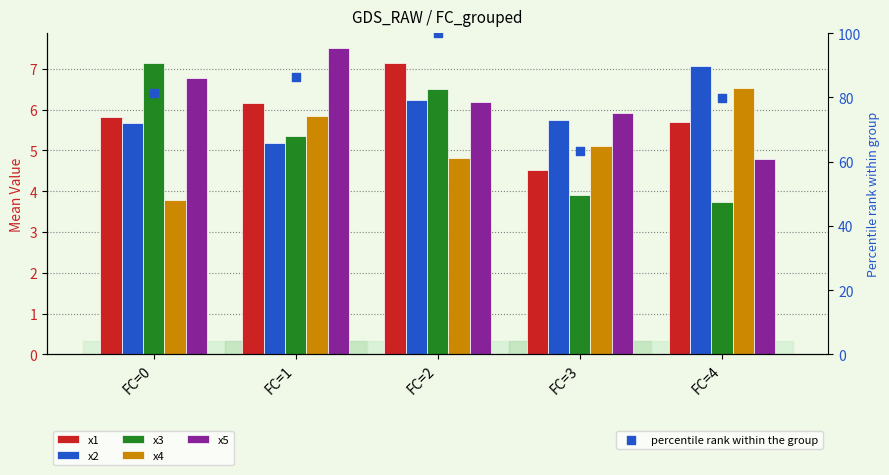

Is the value of x4 at FC=0 greater than the value of x5 at FC=3?

No